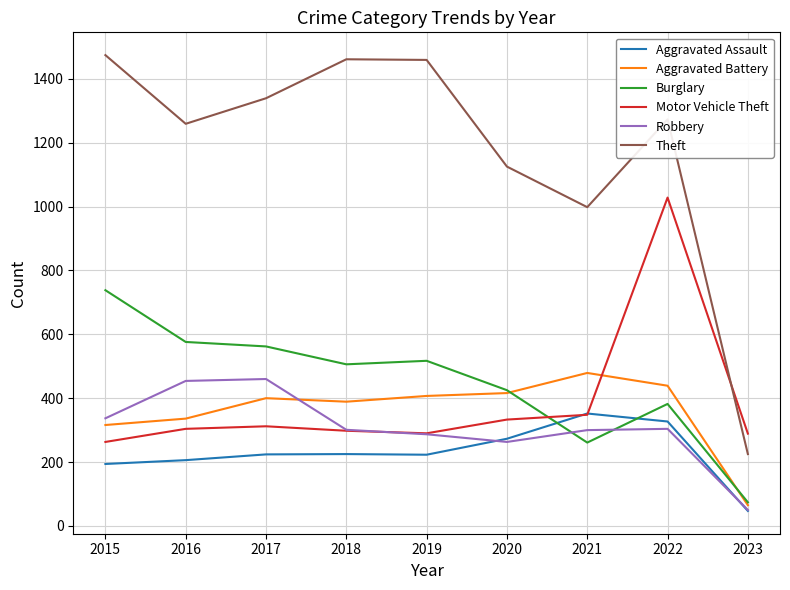

Which series has the largest total across all categories?

Theft